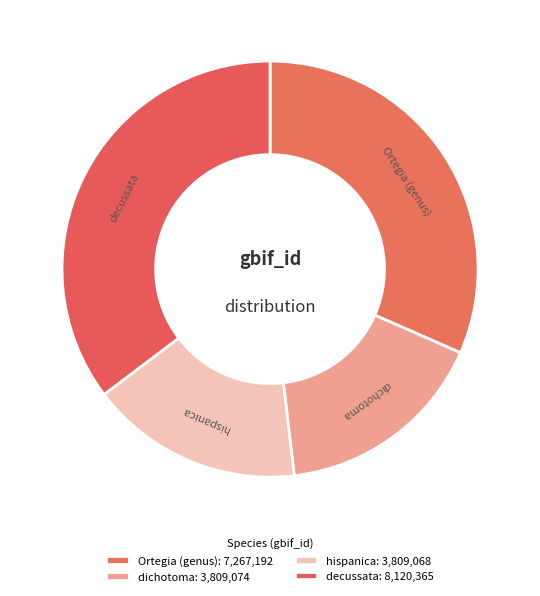

Which has a higher value, dichotoma or Ortegia (genus)?

Ortegia (genus)